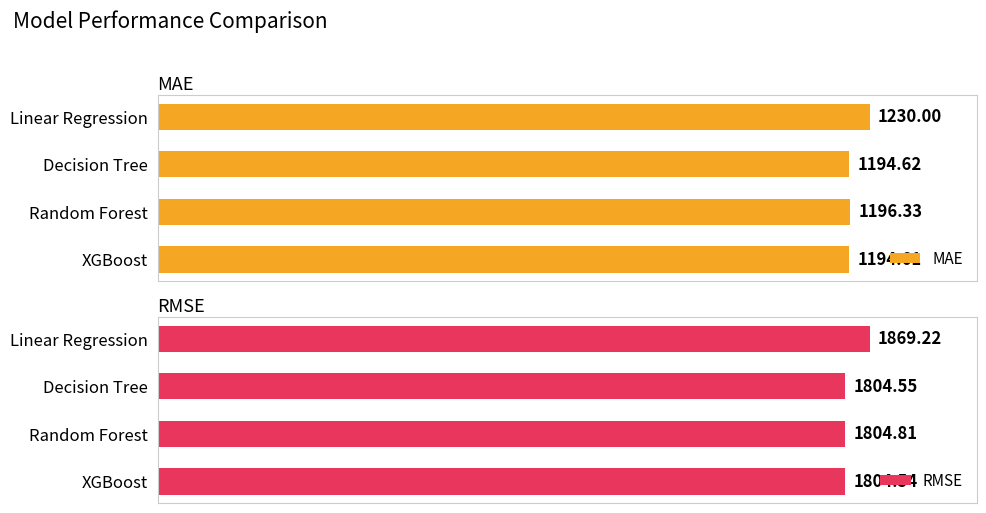

How many data points in MAE are less than 1196?

2